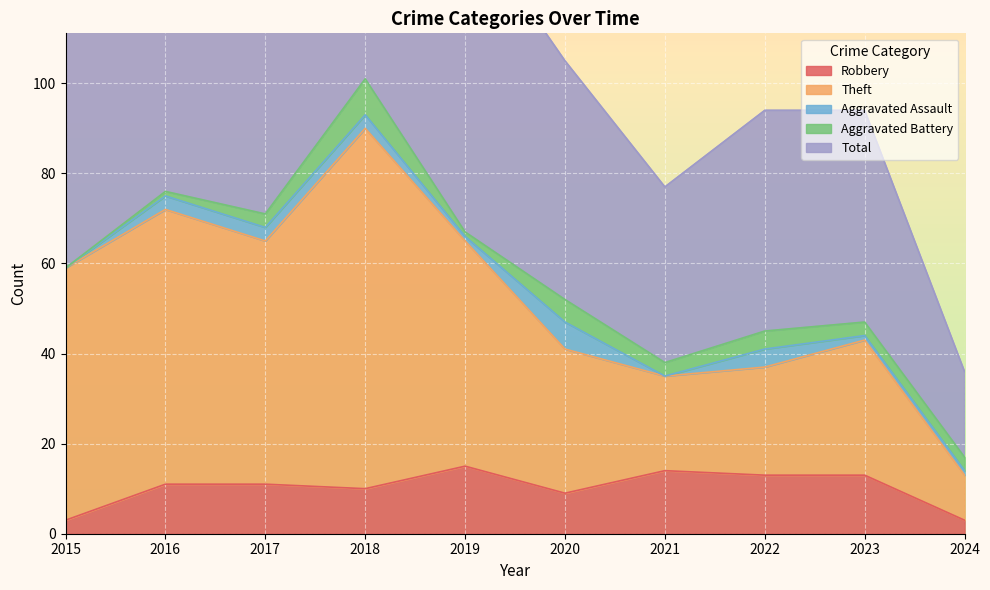

At which category is the sum across all series the highest?

2018